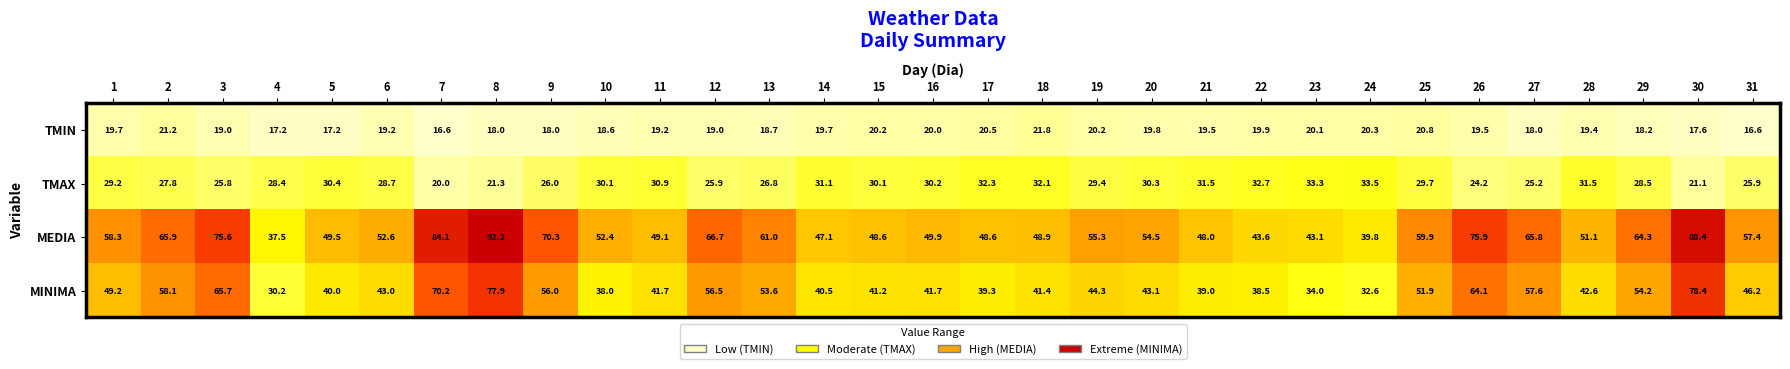

What is the difference between the maximum and minimum values in the TMIN series?

5.2